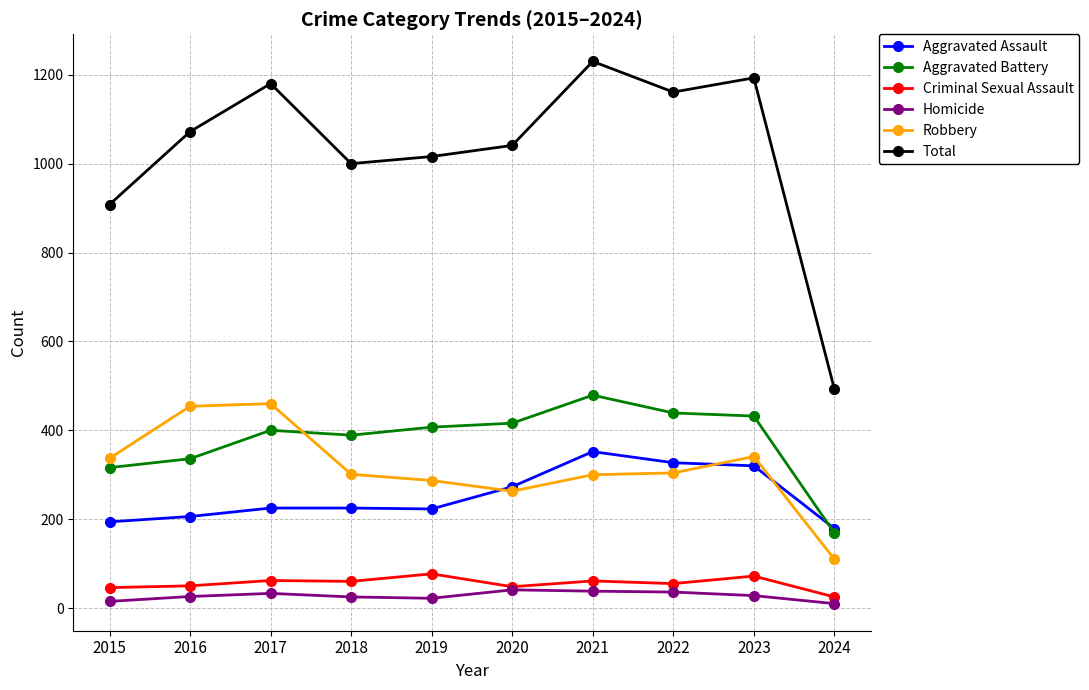

Is the value of Criminal Sexual Assault at 2016 greater than the value of Total at 2015?

No